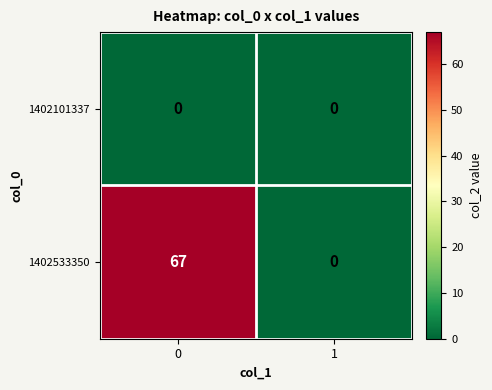

True or false: 1402533350 has a value of 94 at 0.

False